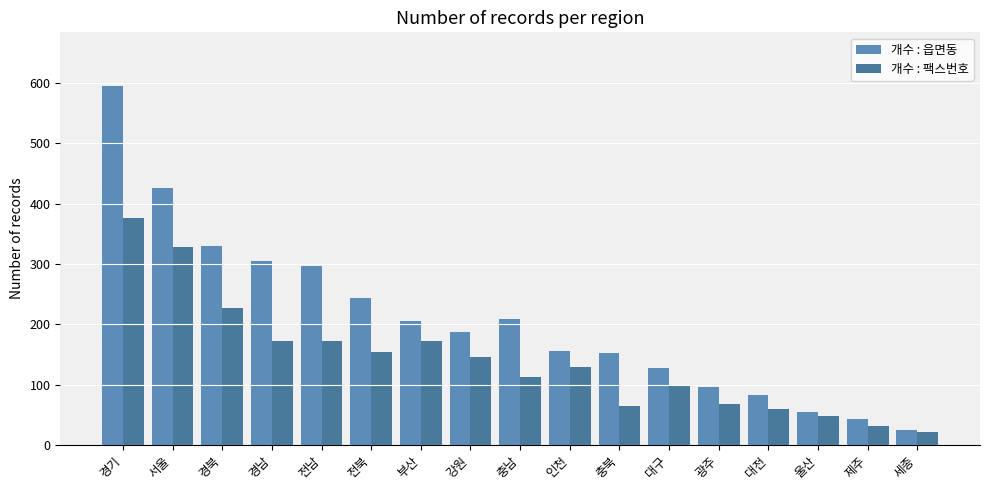

At which label is 개수 : 팩스번호 closest to 199?

경남